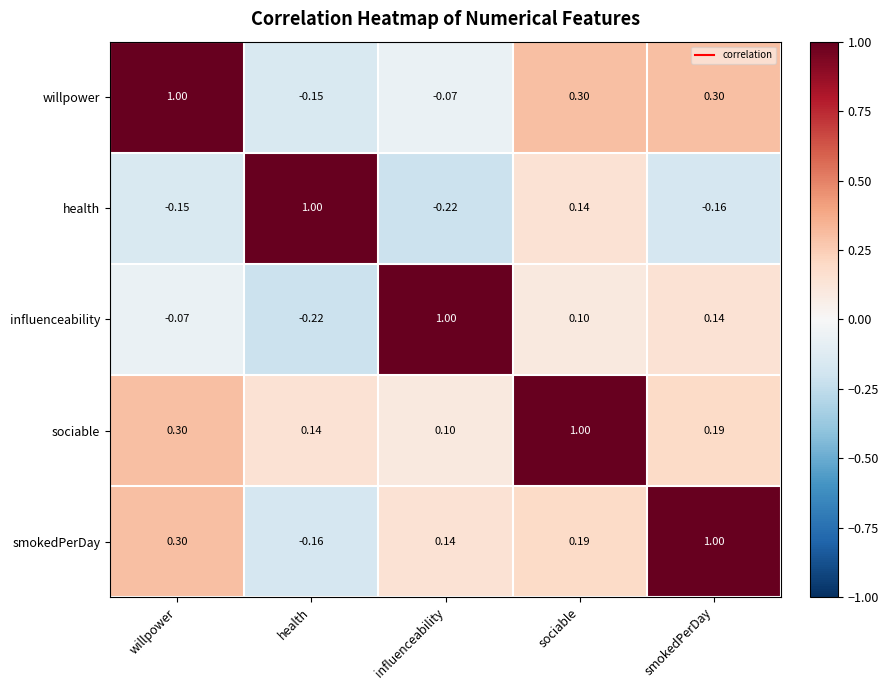

How many values in willpower are below zero?

2